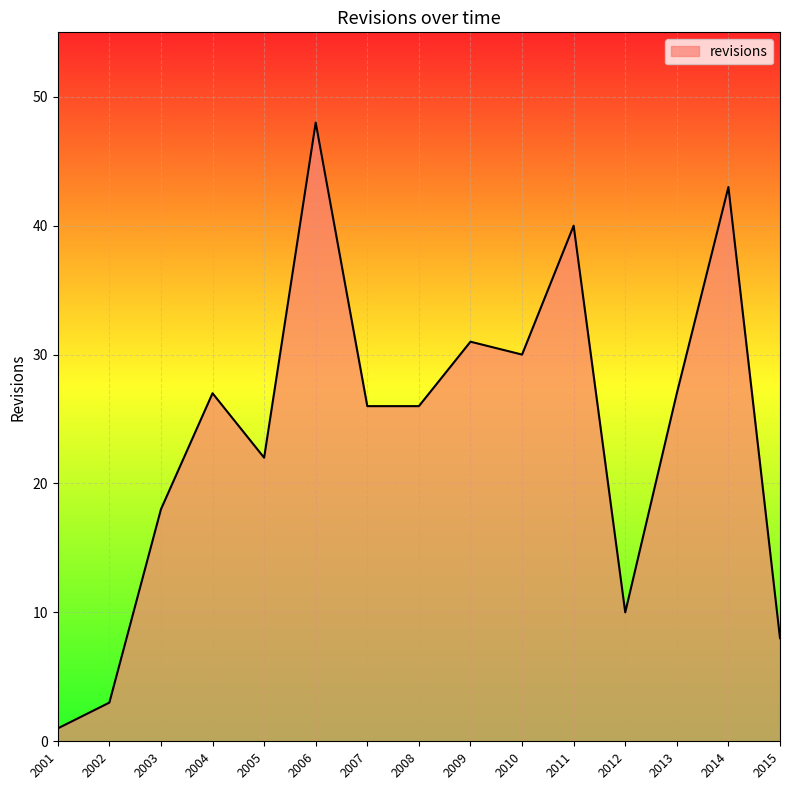

What is the approximate value at 2002?

3